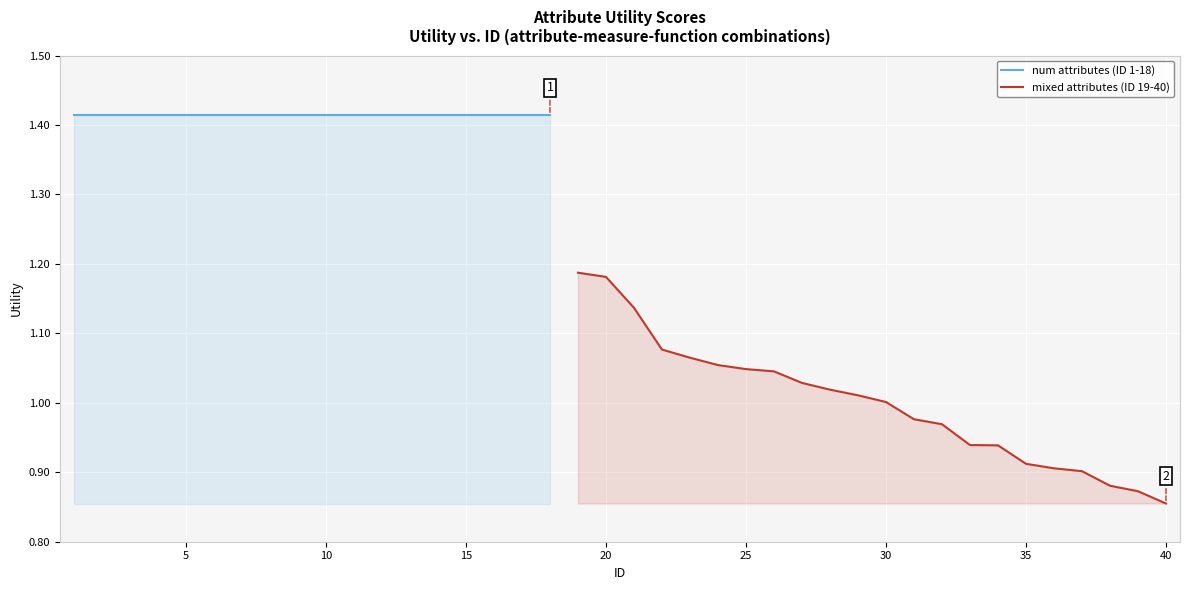

What is the value of the 8th point from the left?

1.4